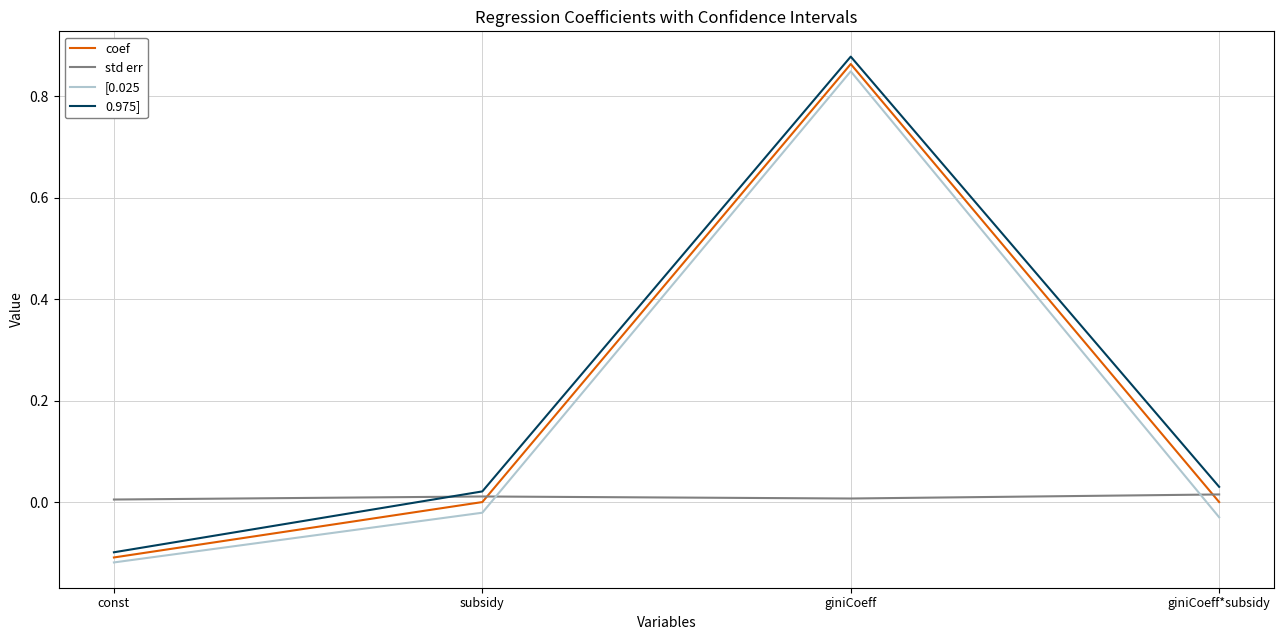

Which series changed the most between const and giniCoeff?

0.975]